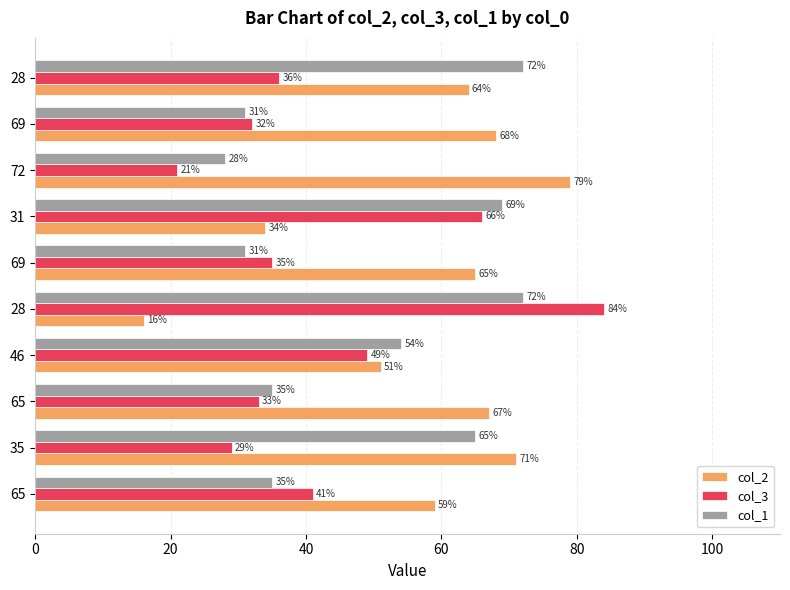

Reading right to left, extract all data points from this chart.

col_2: 64	68	79	34	65	16	51	67	71	59
col_3: 36	32	21	66	35	84	49	33	29	41
col_1: 72	31	28	69	31	72	54	35	65	35